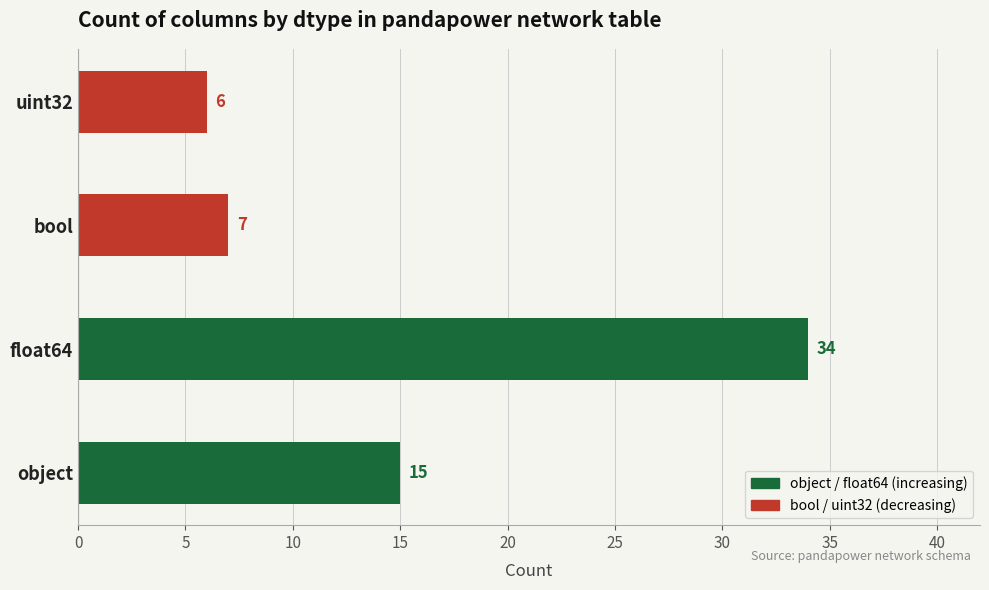

The chart shows a value of 9 at bool. True or false?

False